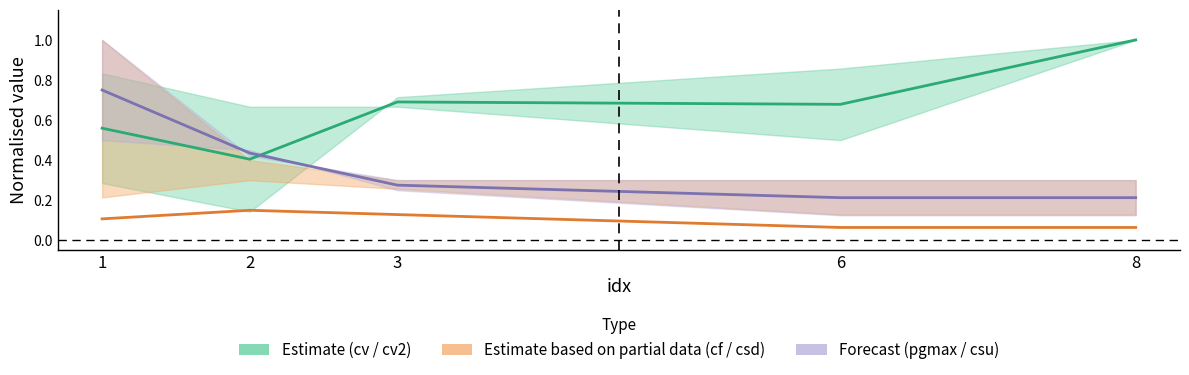

Where do cv mid and pgmax mid first cross each other?

2 and 3